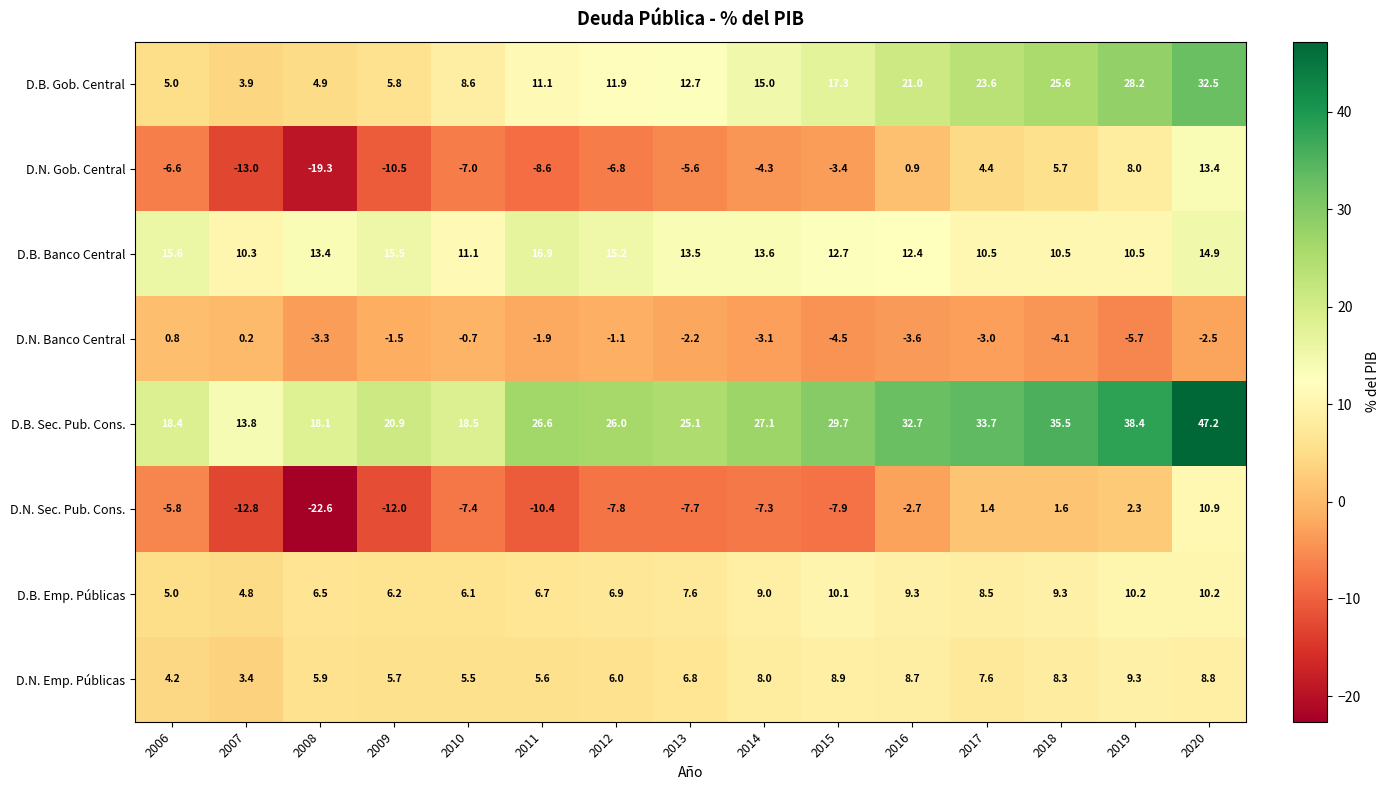

What is the approximate value of D.N. Gob. Central at 2010?

-7.0